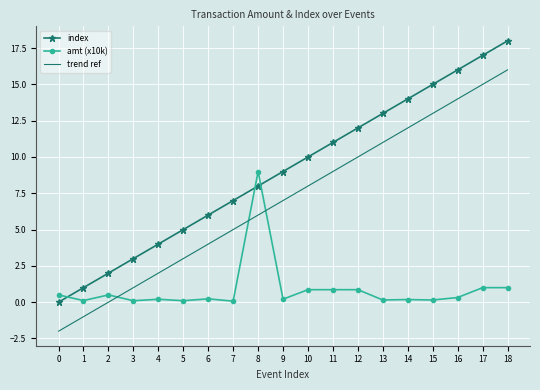

What is the difference between the maximum and minimum values in the trend ref series?

18.0